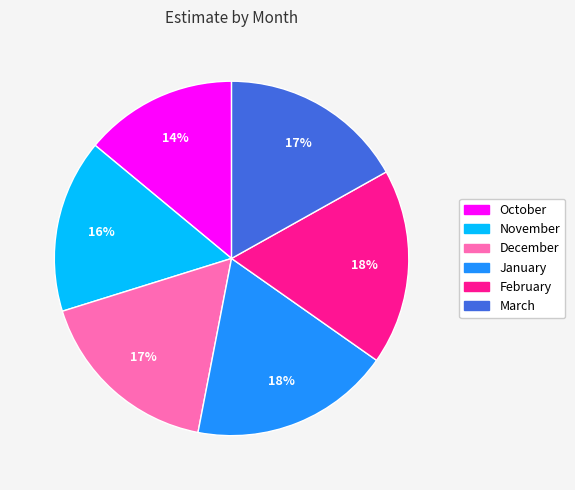

Which category has the smallest portion of the pie?

October